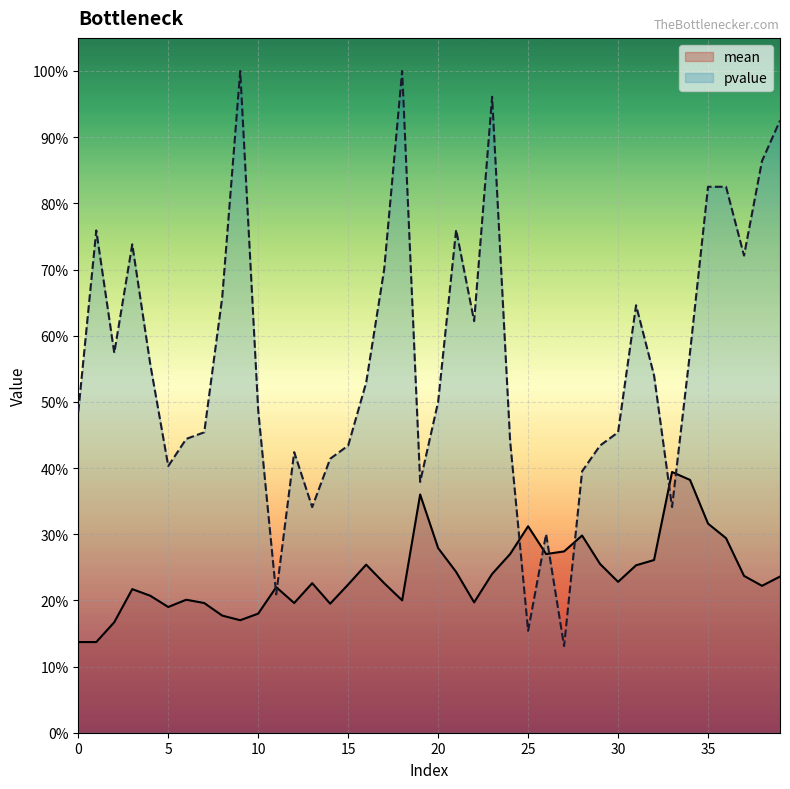

Which category has the lowest value in the pvalue series?

27